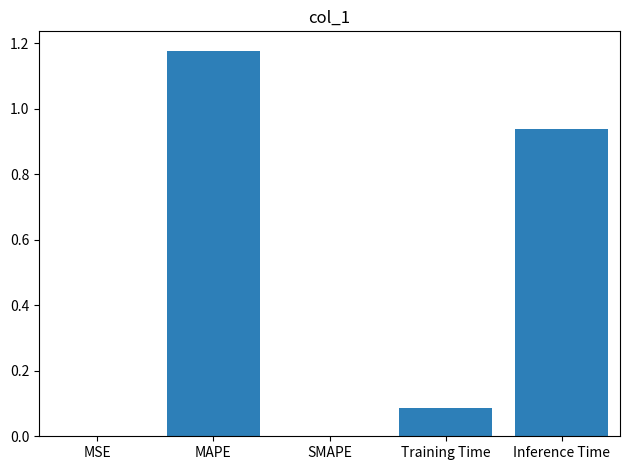

The value at MSE is 0.0. True or false?

True